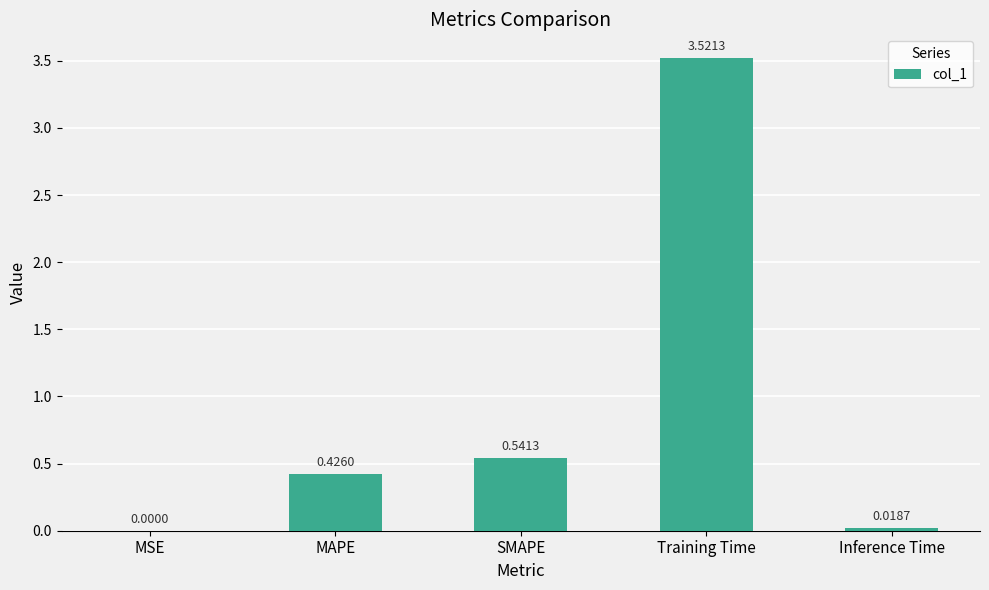

True or false: the data shows 0.0 at MSE.

True